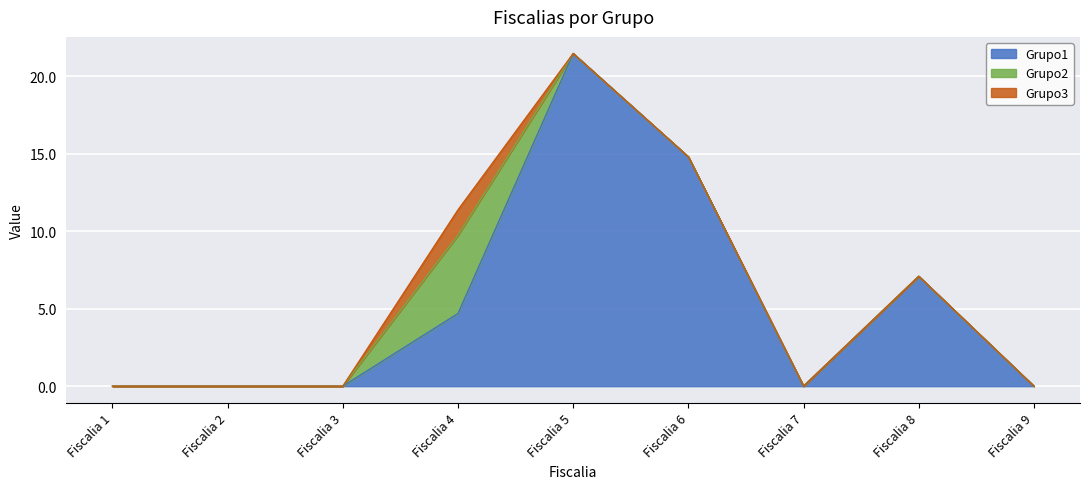

What is the approximate value of Grupo1 at Fiscalia 4?

4.7